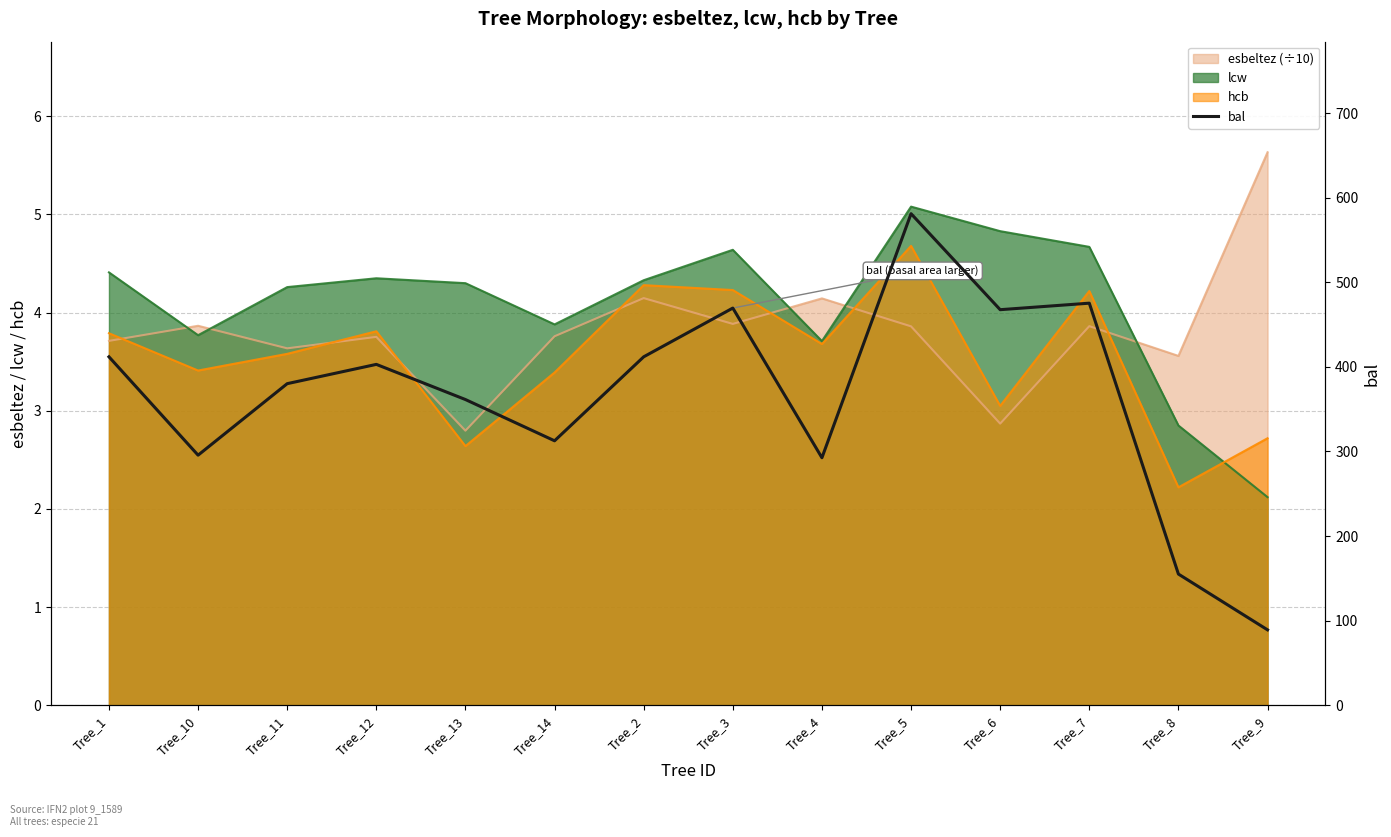

Does the chart have visible grid lines?

Yes